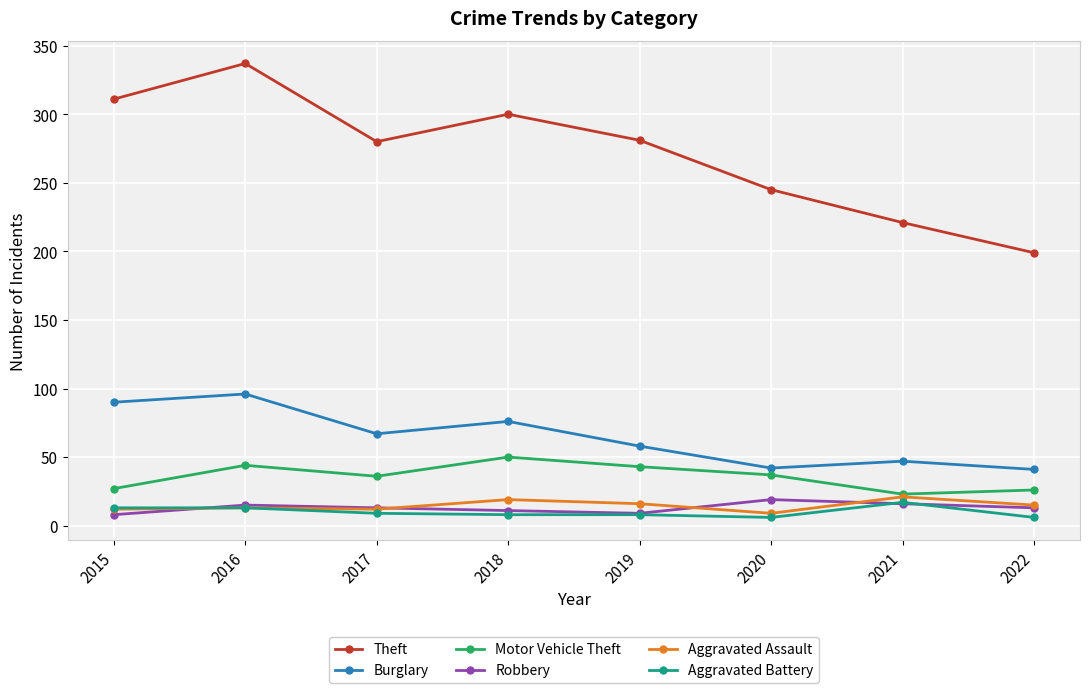

True or false: Burglary and Theft cross at least once.

False